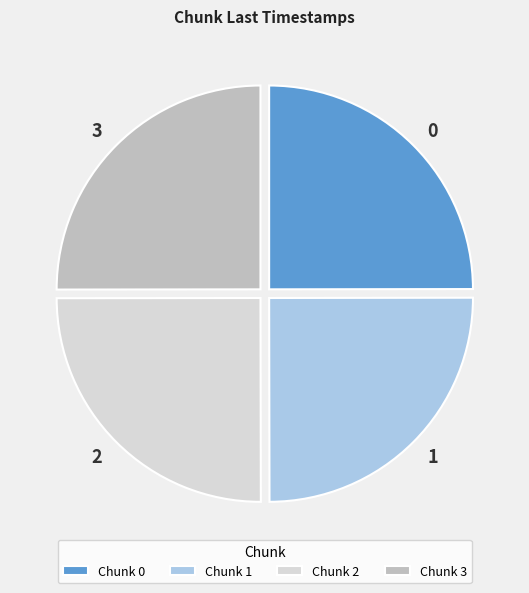

Does 2 account for over 50% of the chart?

No